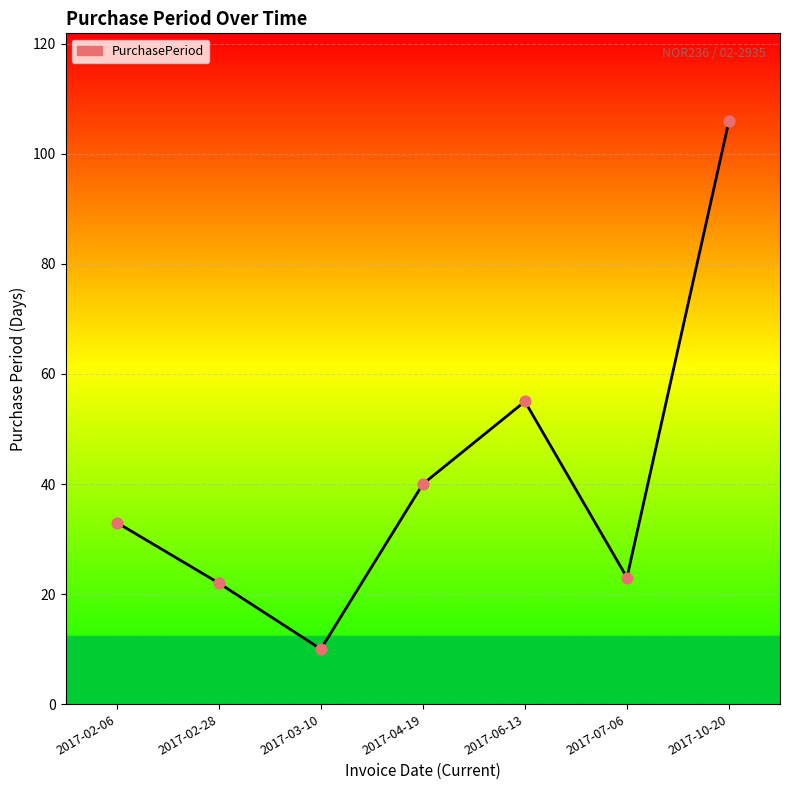

What is the change in value from 2017-03-10 to 2017-04-19?

+30